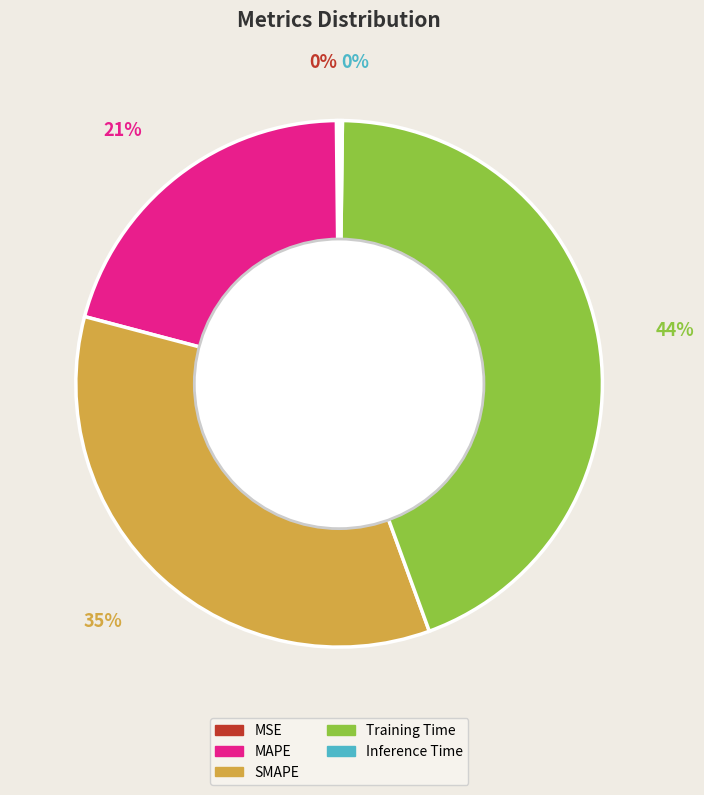

To the nearest percent, what is the difference between the largest and smallest slice percentages?

44%